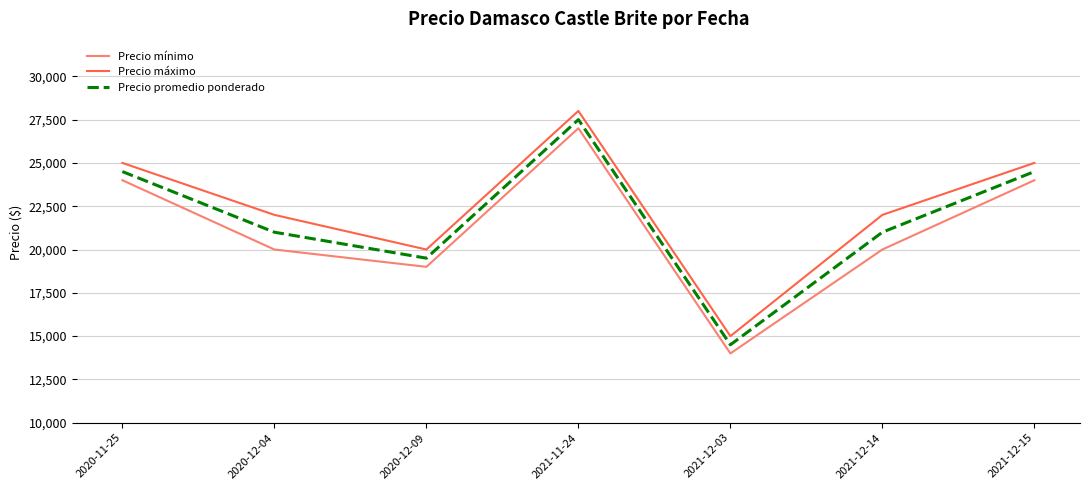

What is the average value of the Precio mínimo series?

21143